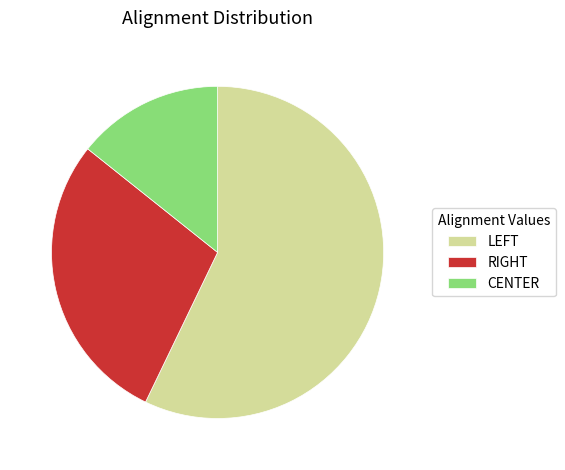

Is it true that CENTER is 4% of the pie?

False